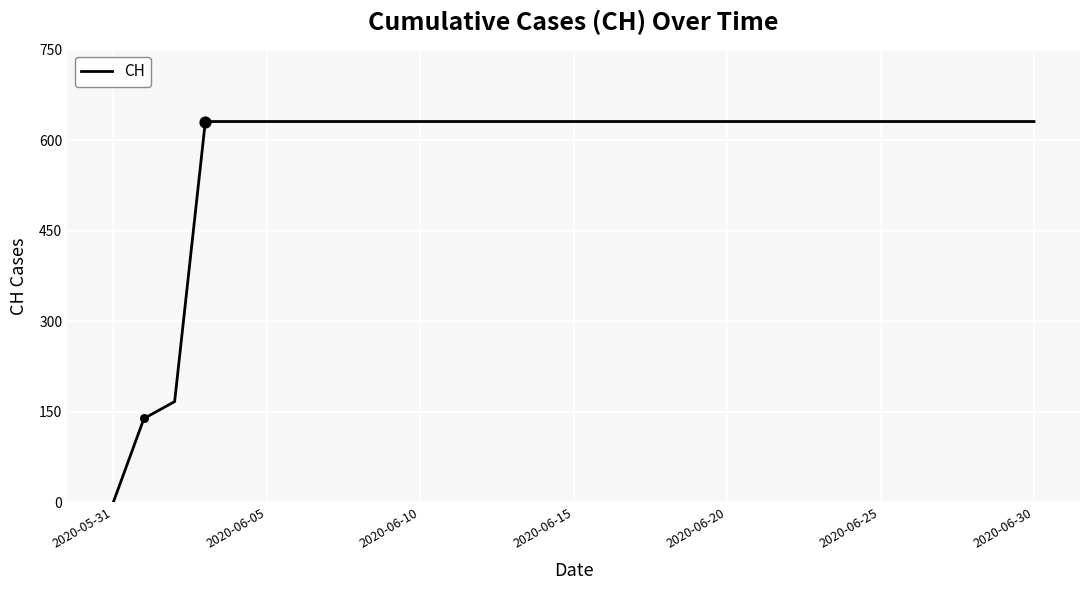

What is the difference between the maximum and minimum values?

631